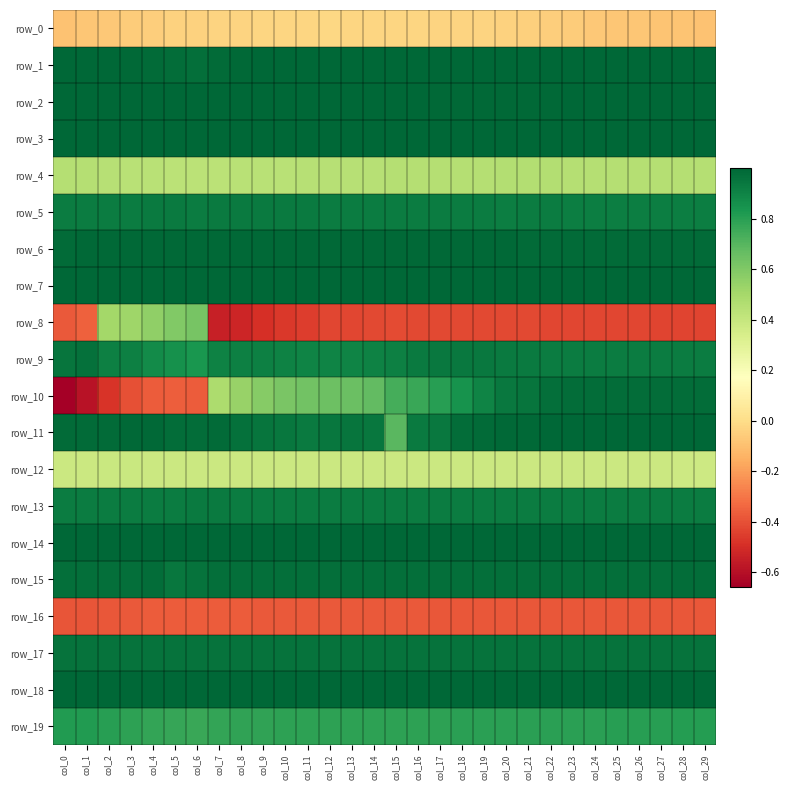

How many values in row_8 are below zero?

25